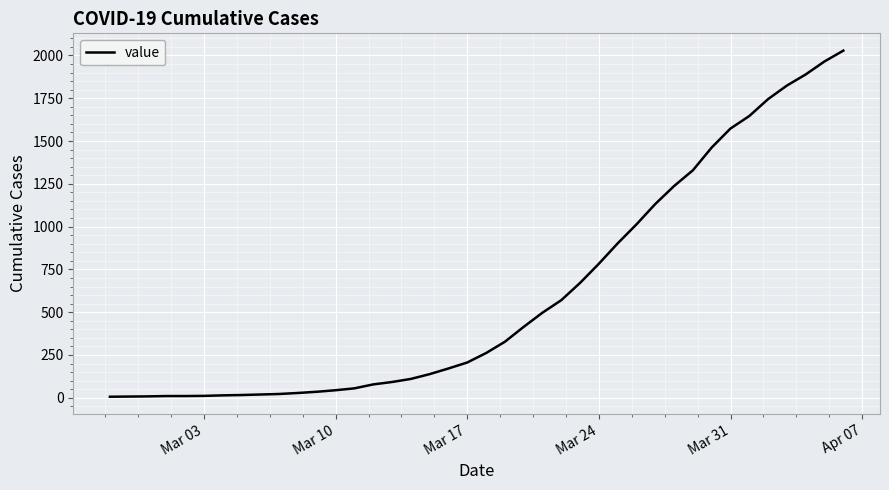

What is the difference between the maximum and minimum values?

2022